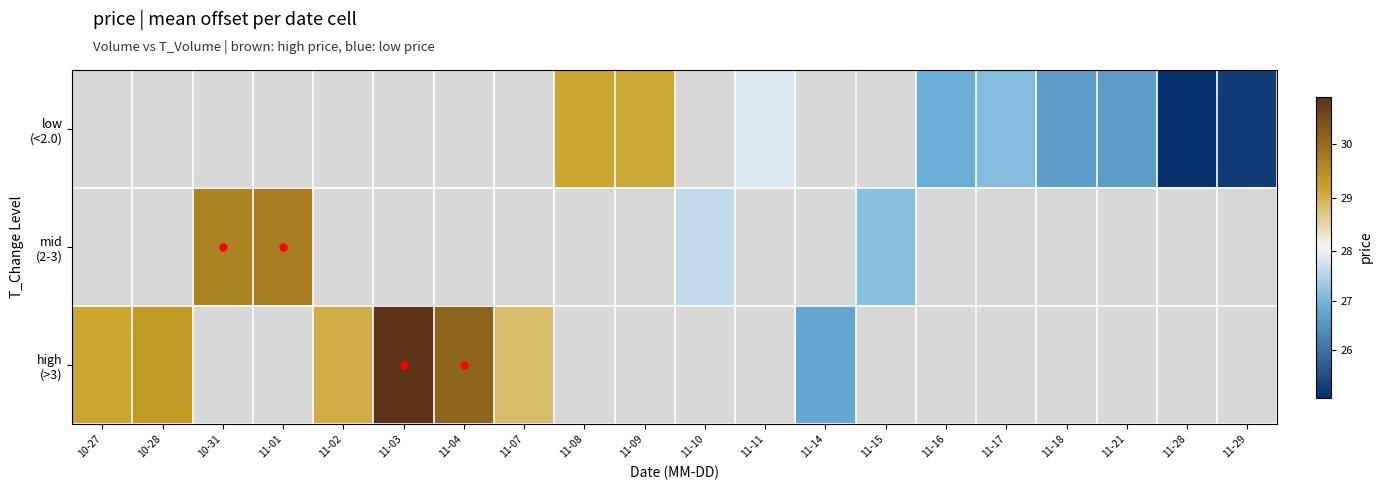

How many categories are shown in the chart?

20